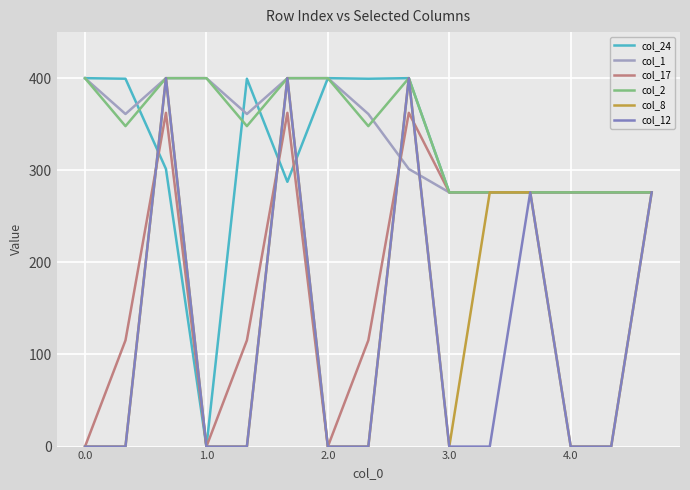

What is the maximum value shown in the chart?

400.0